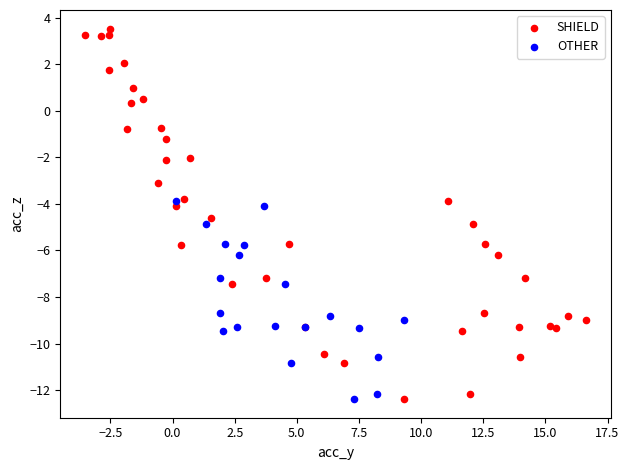

Which series has the widest spread of Y values?

SHIELD